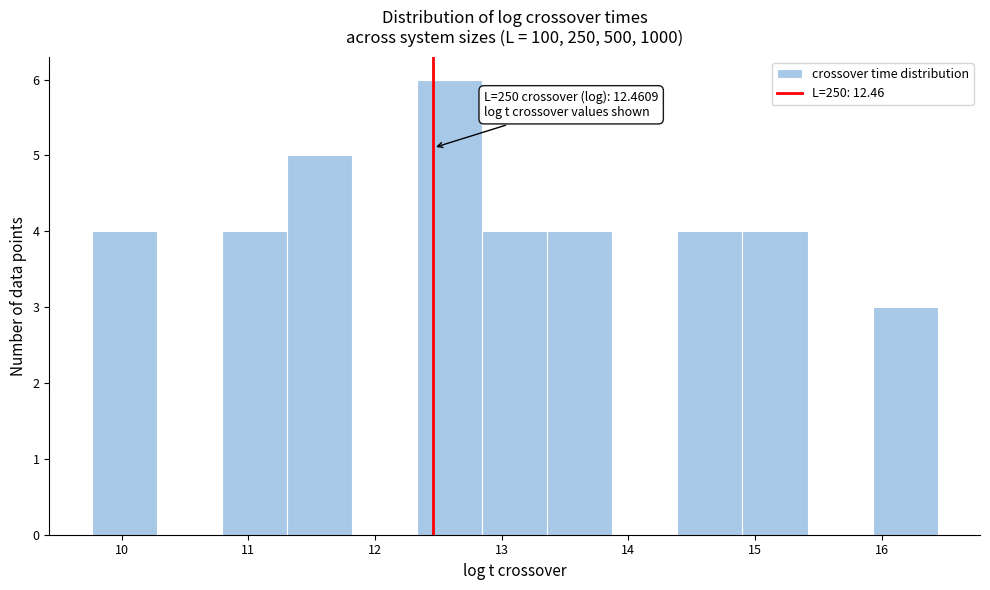

Over which range of the x-axis is the bar tallest?

12.3 to 12.8